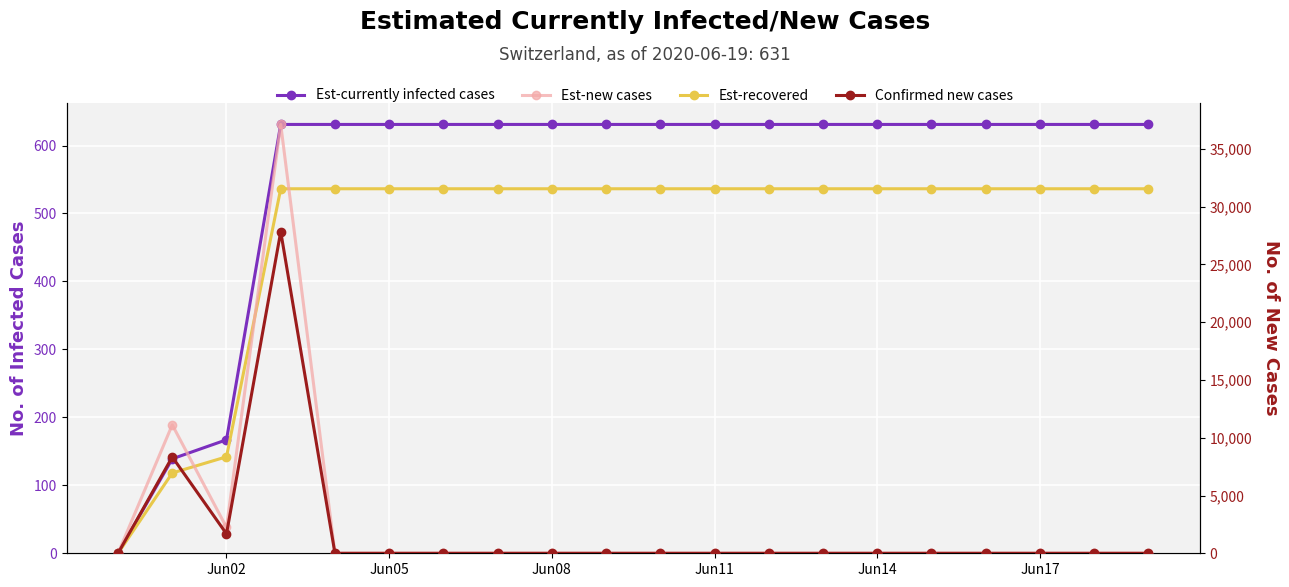

In Est-new cases, how many points are higher than both neighbors (excluding endpoints)?

2